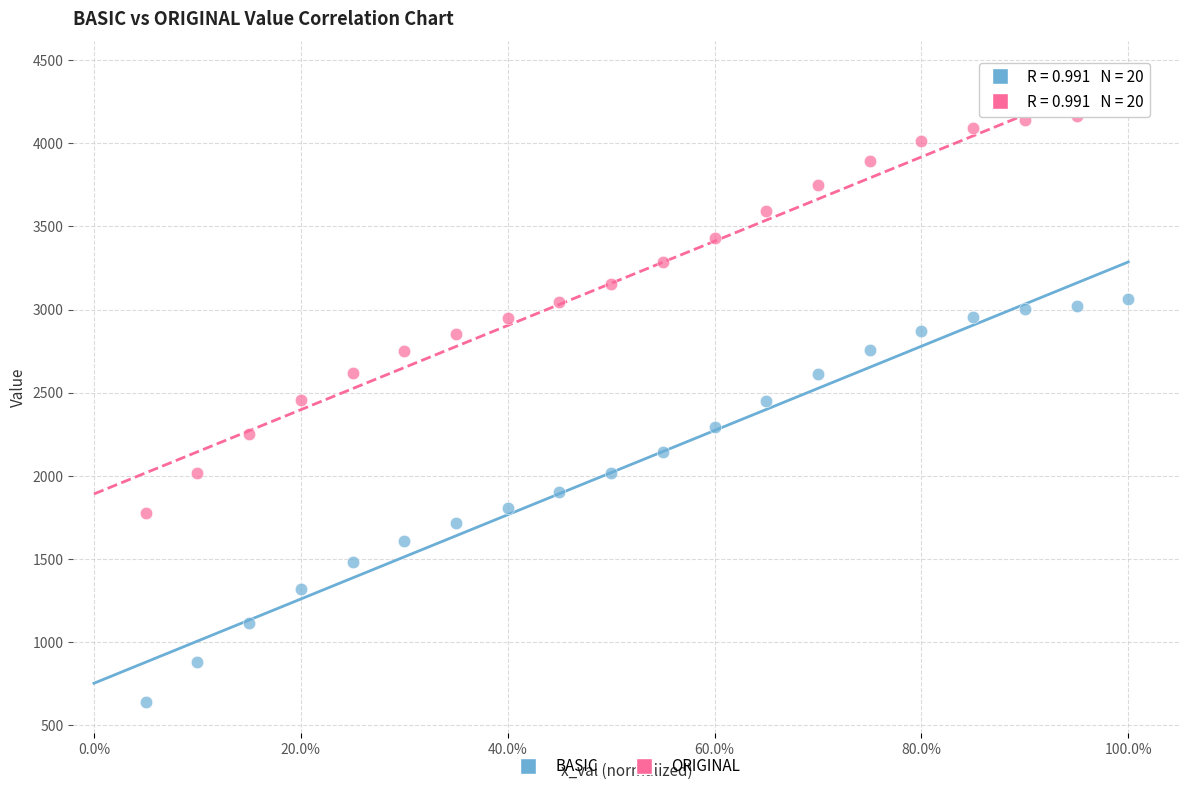

Which series contains the highest Y value?

ORIGINAL